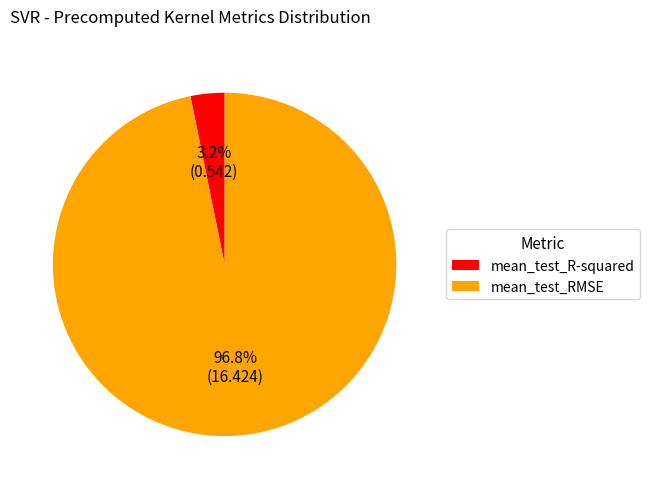

Does any single category account for the majority?

Yes